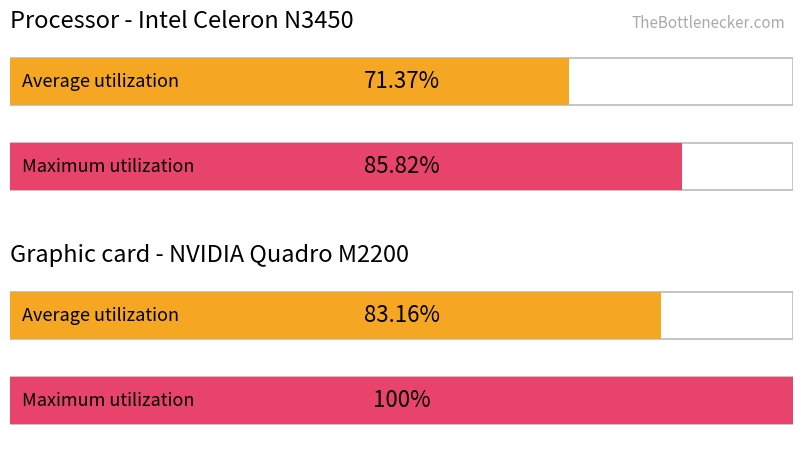

Are the bars grouped side by side (vs. stacked)?

Yes